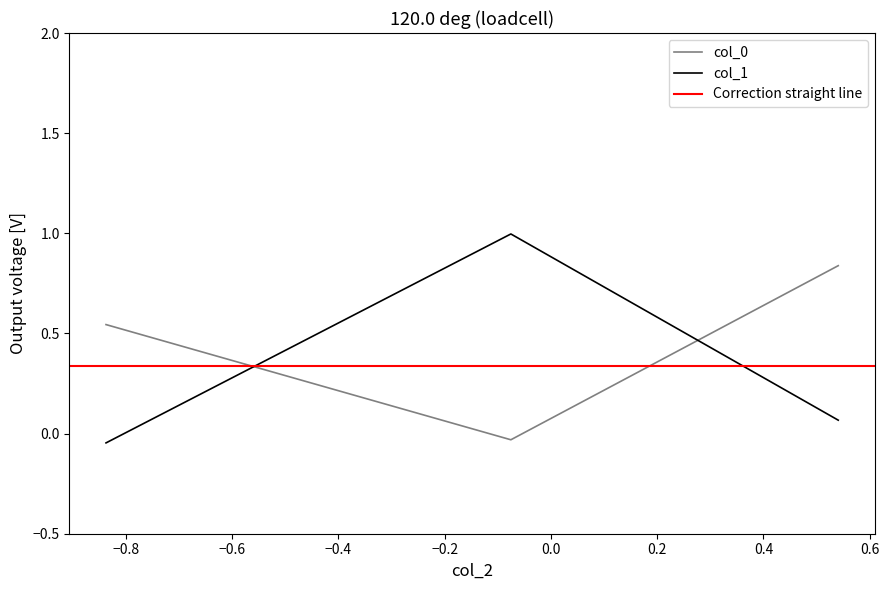

What is the greatest value displayed?

1.0